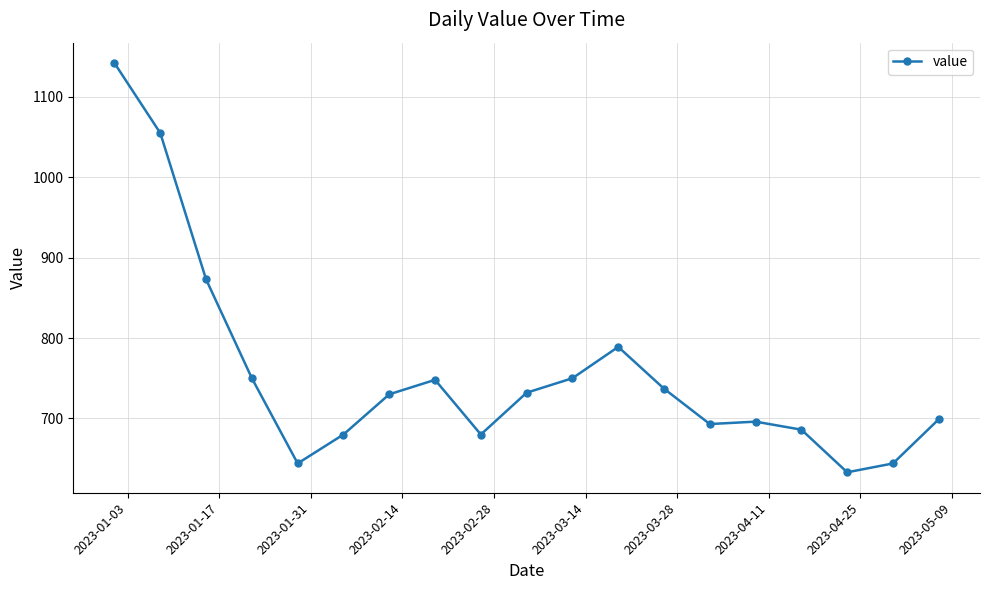

What is the sum of all values?

14361